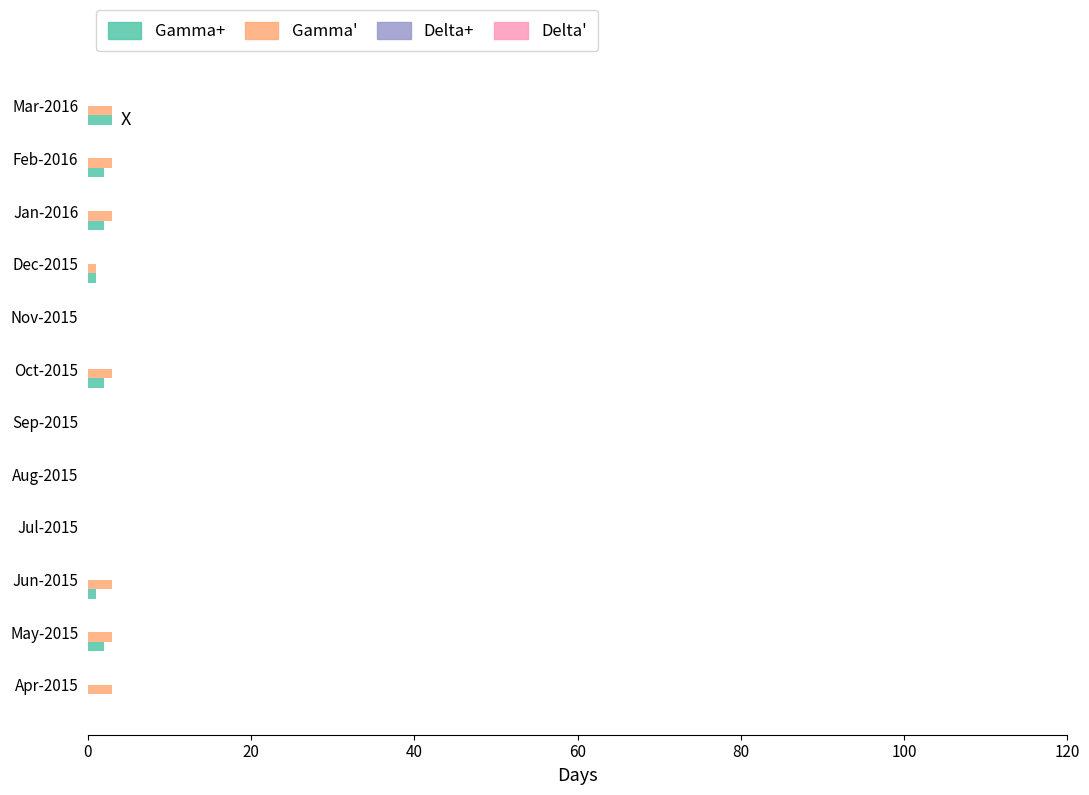

What is the greatest value displayed?

3